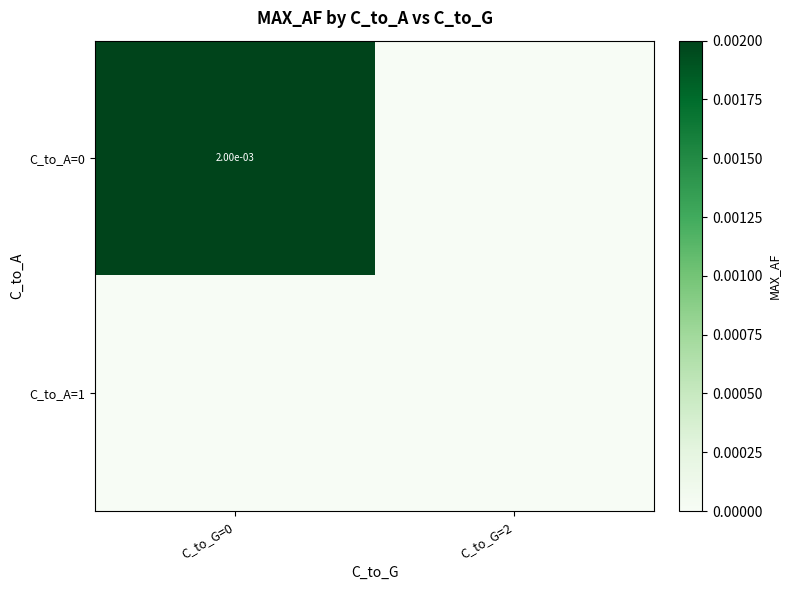

Is it true that C_to_A=0 equals 0.0 at C_to_G=0?

True